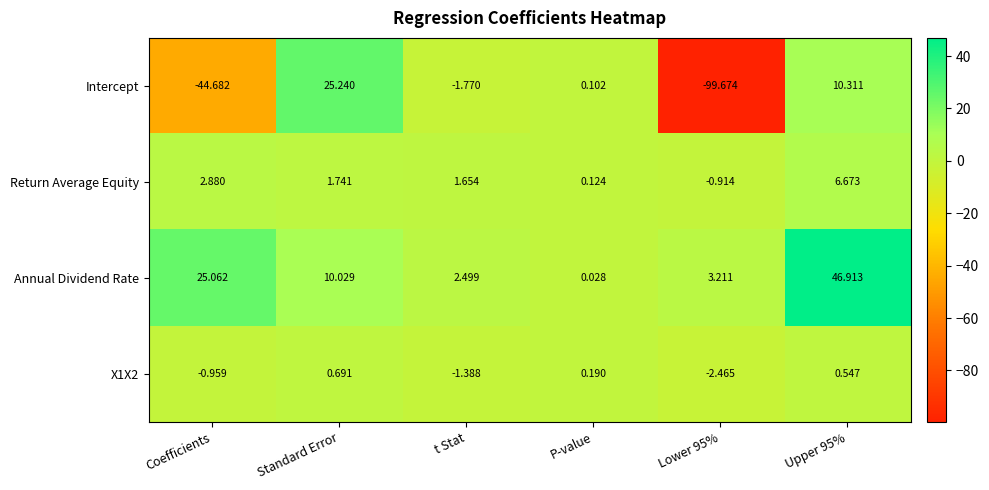

How many values in the Return Average Equity series are below 1?

2